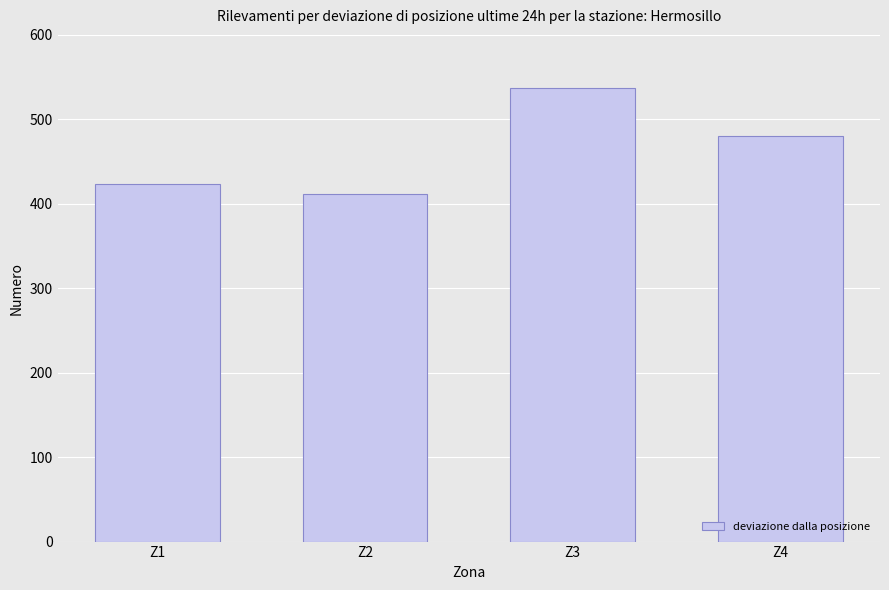

What is the ratio of the value at Z2 to the value at Z1?

1.0